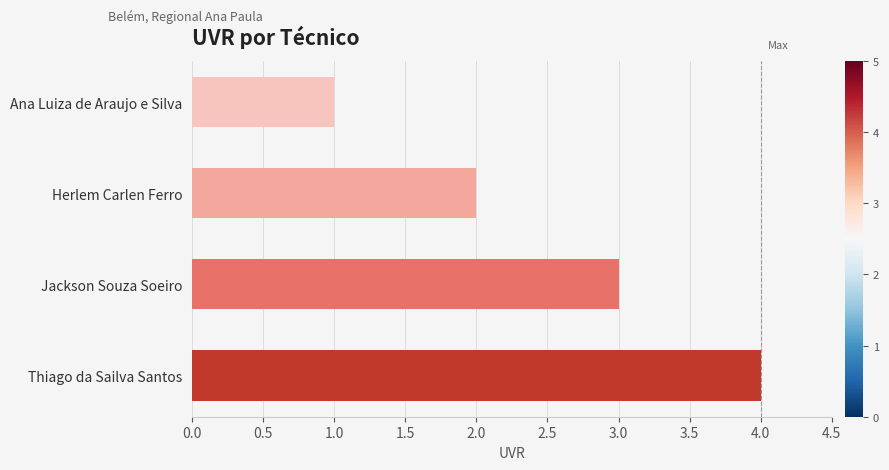

How many values are below 3?

2